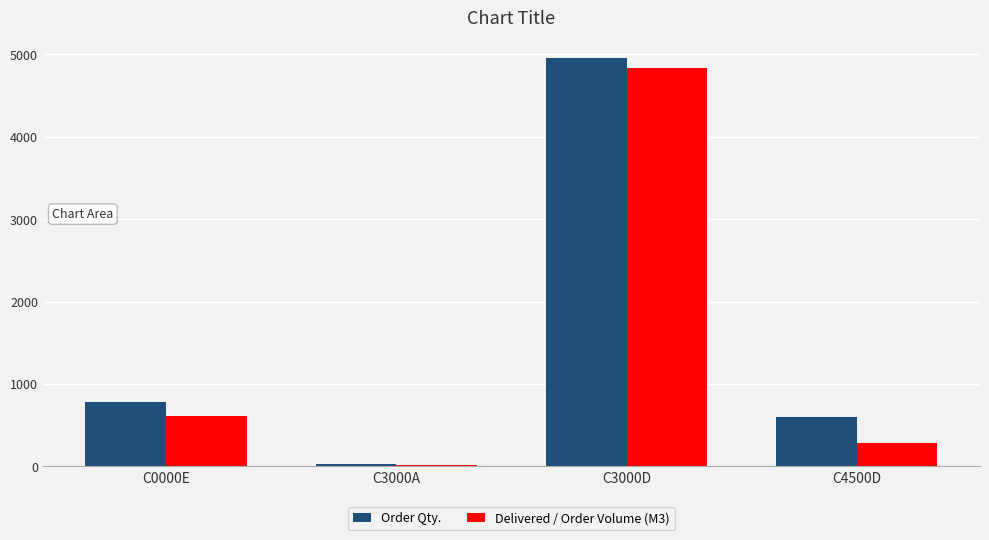

What is the label of the 2nd bar from the left?

C3000A